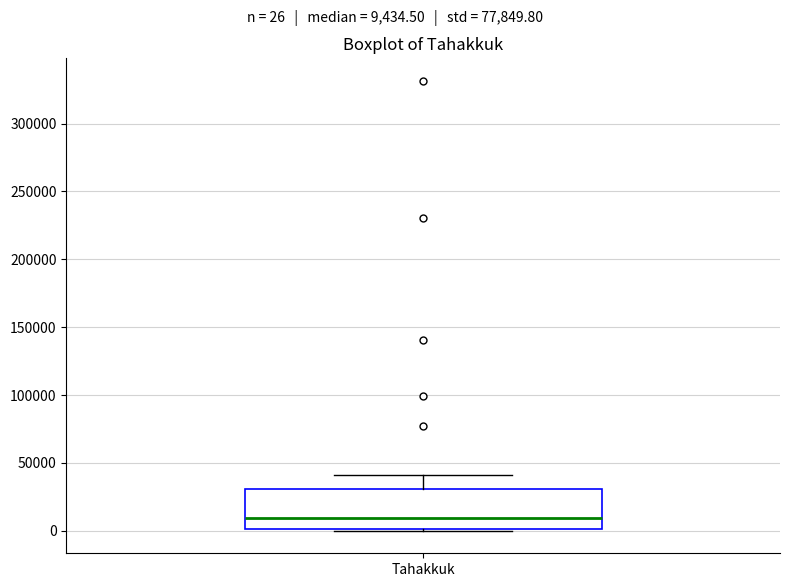

Where does the median line of the box for Tahakkuk sit on the y-axis? The values are not printed on the chart, so give them approximately, as read against the axis.

10000